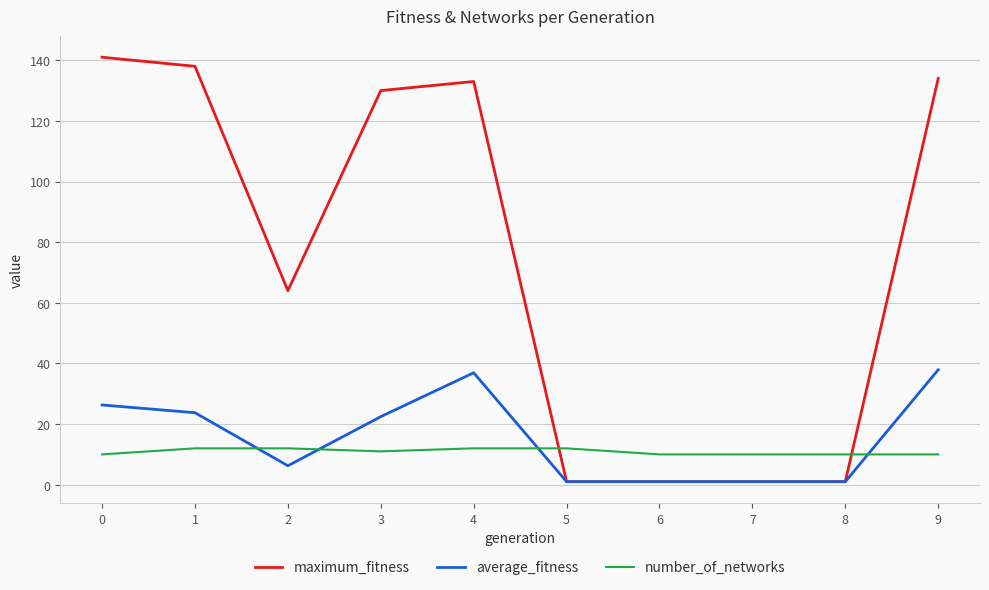

Where is average_fitness nearest to the value 19?

3